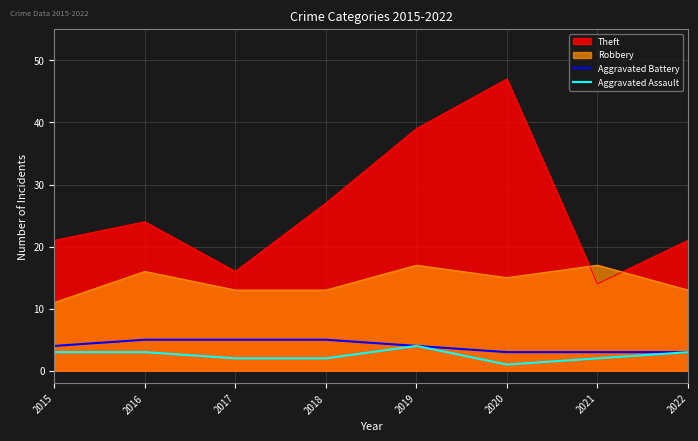

True or false: Aggravated Assault and Aggravated Battery cross at least once.

False